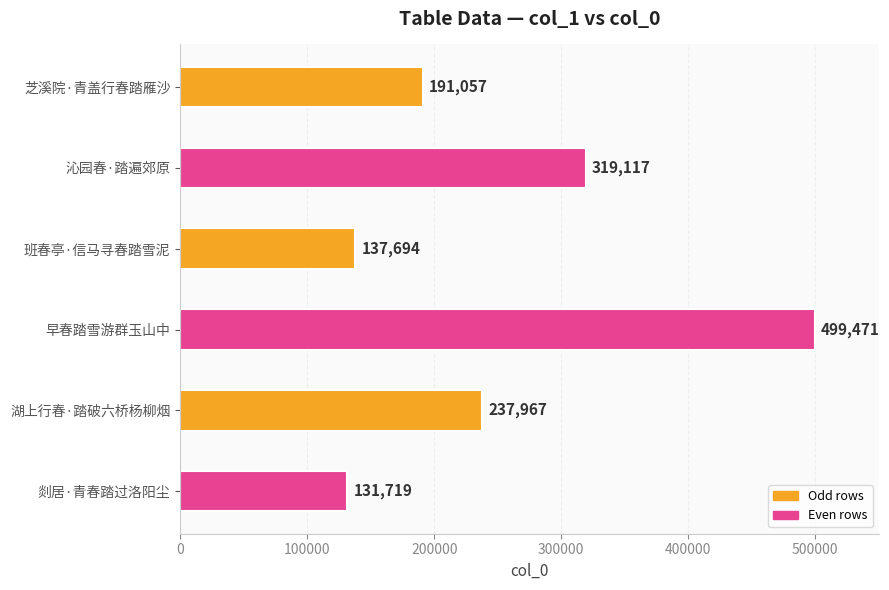

What is the approximate value at 芝溪院·青盖行春踏雁沙, to the nearest 50?

191050